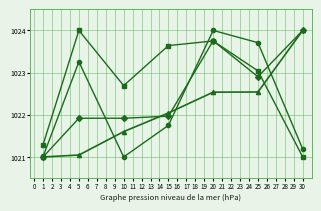

What is the difference between the highest and lowest values at 10?

1.7